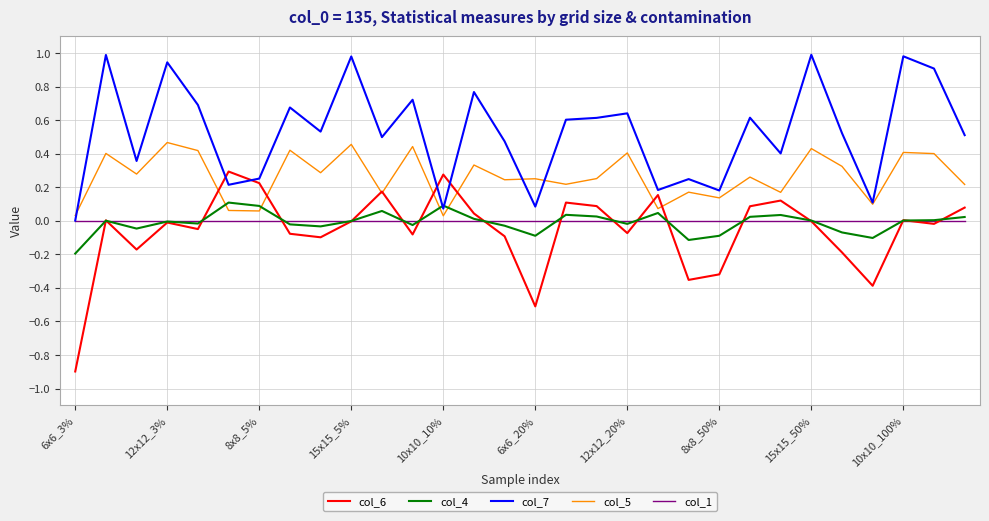

Which series ends up on top after the final intersection of col_6 and col_7?

col_7